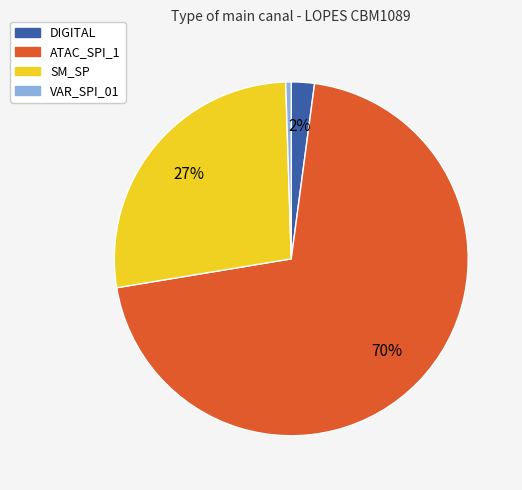

How many slices are in this pie chart?

4